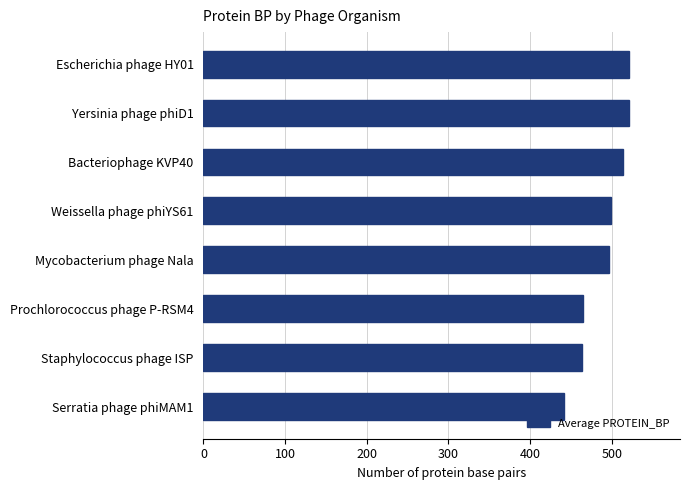

What value does the data have at Prochlorococcus phage P-RSM4?

465